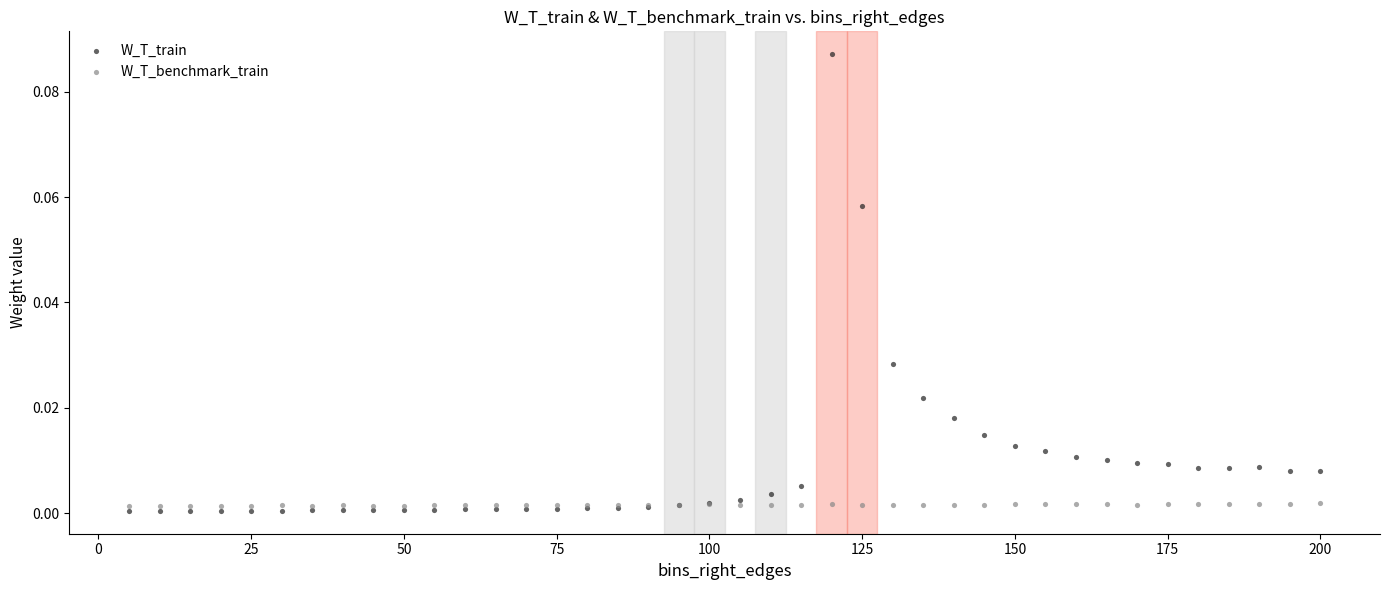

Which series has the largest Y range (max minus min)?

W_T_train